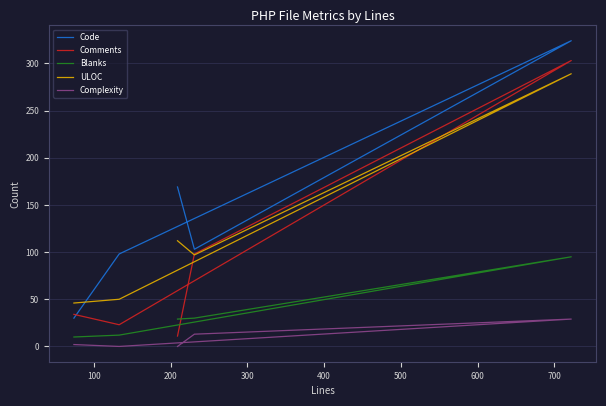

True or false: ULOC and Complexity intersect in this chart.

False